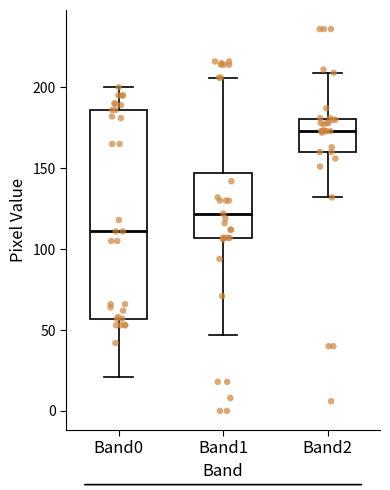

Which box's median line is the highest?

Band2